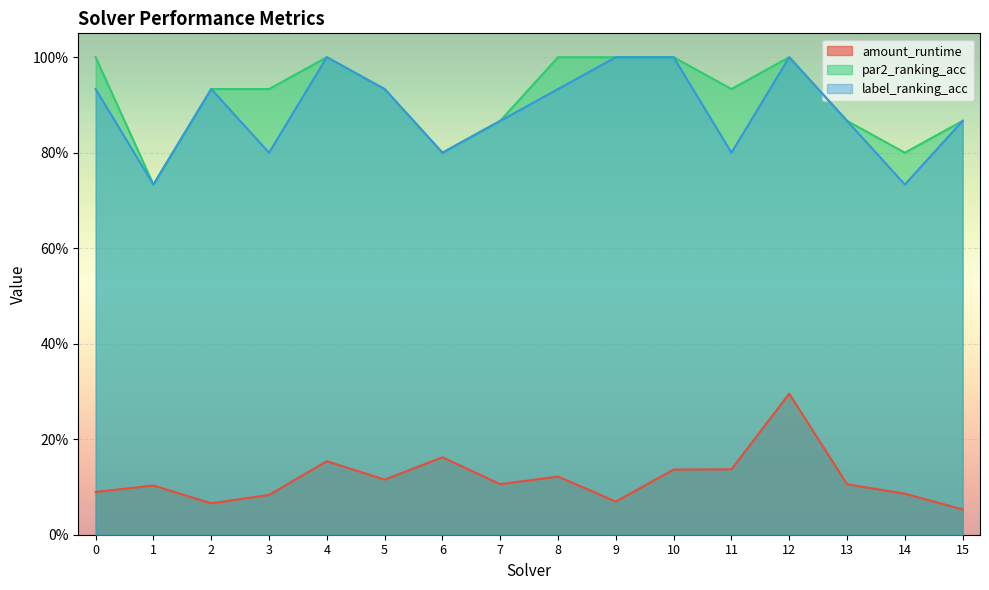

What is the spread (max minus min) of values at 10?

0.9